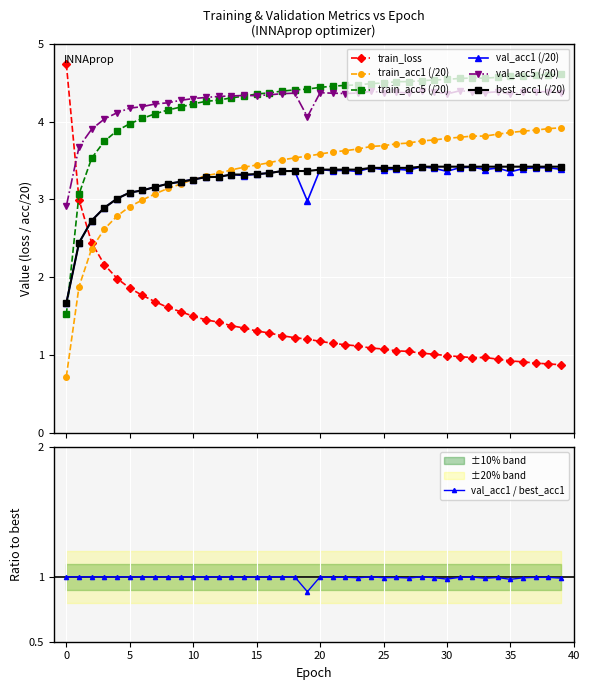

What is the value of the val_acc1 point at the 32nd from the left?

3.4